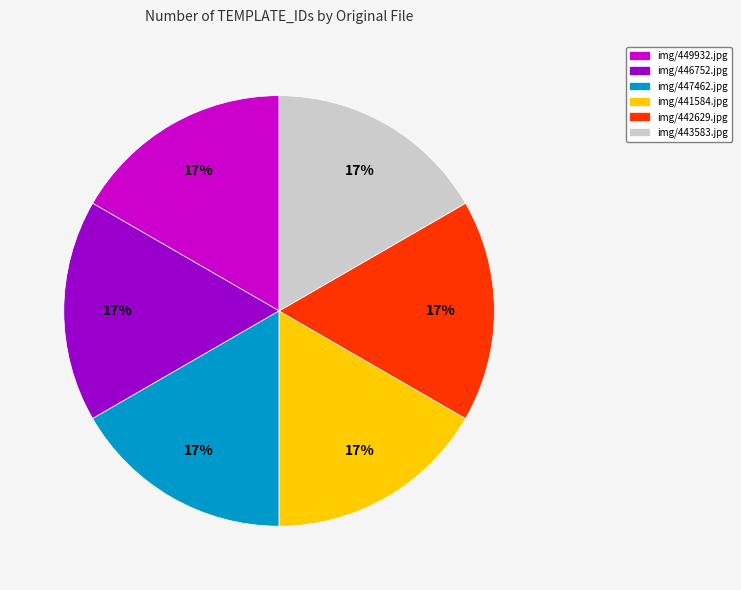

What is the ratio of the value at img/443583.jpg to the value at img/446752.jpg?

1.0